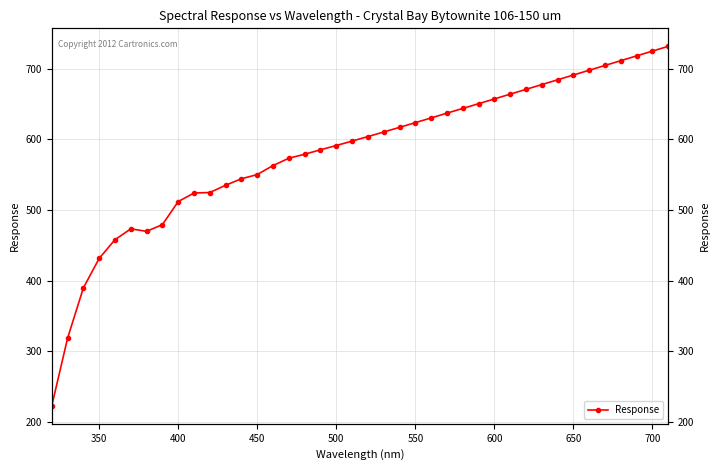

Does the chart display data point markers on the line(s)?

Yes